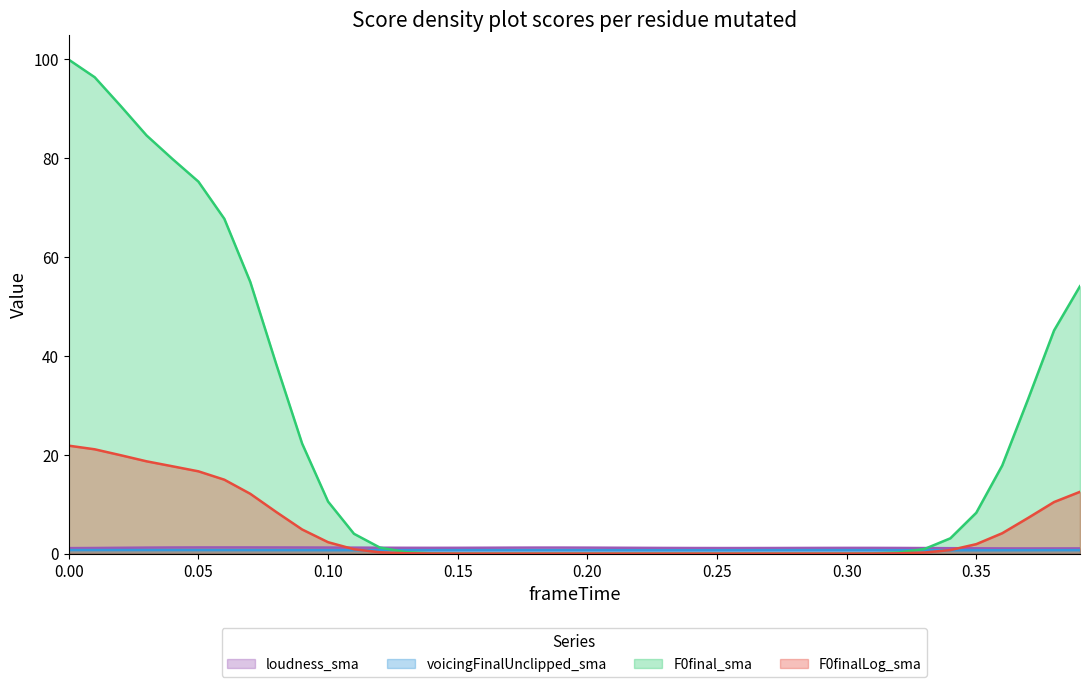

What is the maximum value for F0final_sma?

99.9